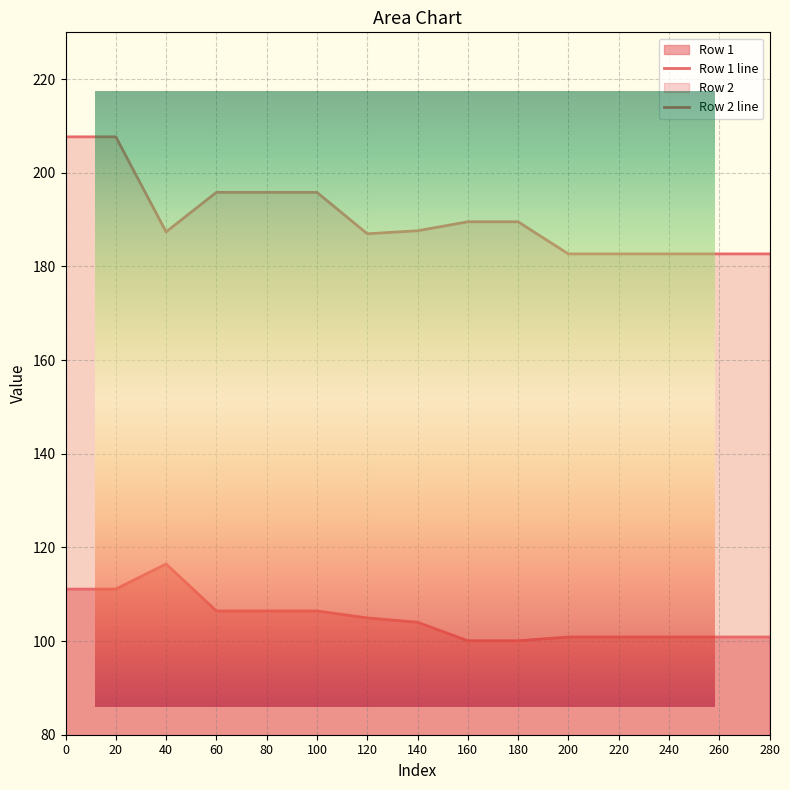

Which series has the widest spread of values?

Row 2